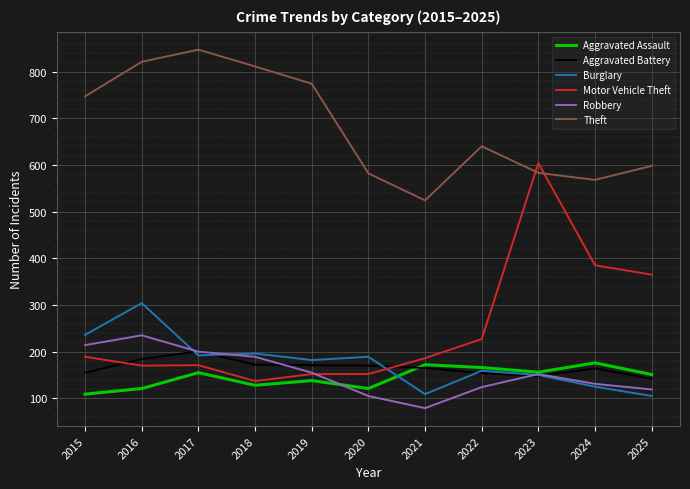

What is the lowest value of the Robbery series?

79